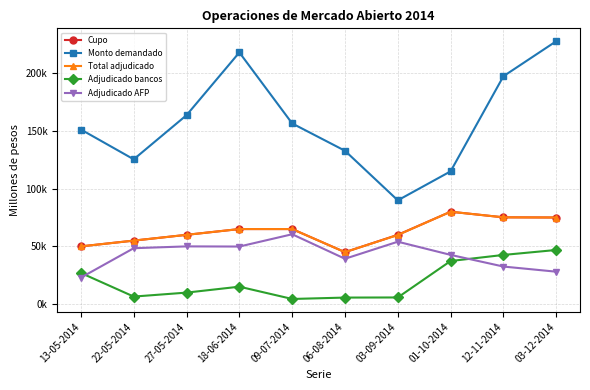

What is the total value across all series at 01-10-2014?

354950